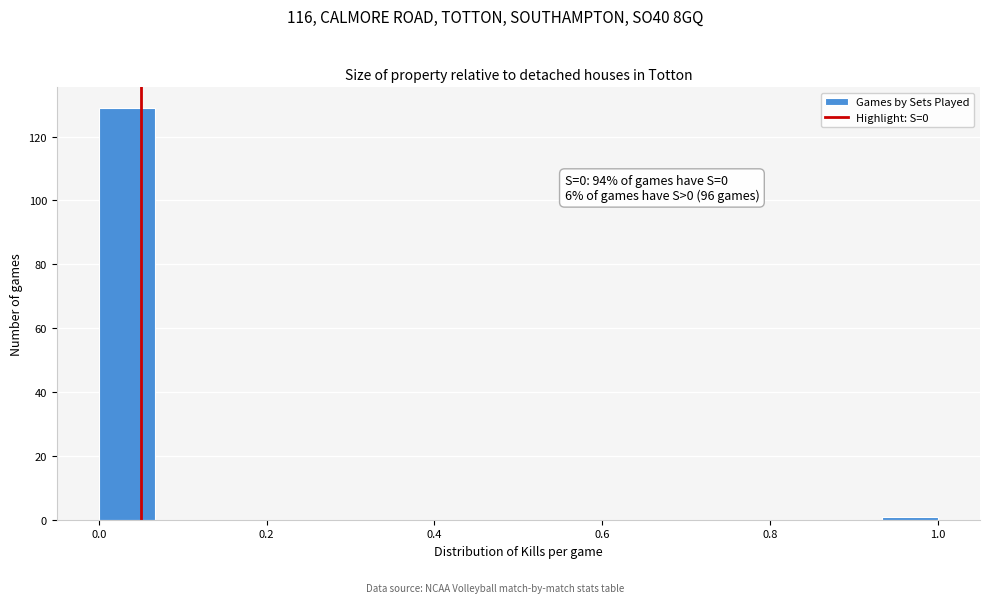

Read against the x-axis, roughly where is the centre of the tallest bar?

0.04